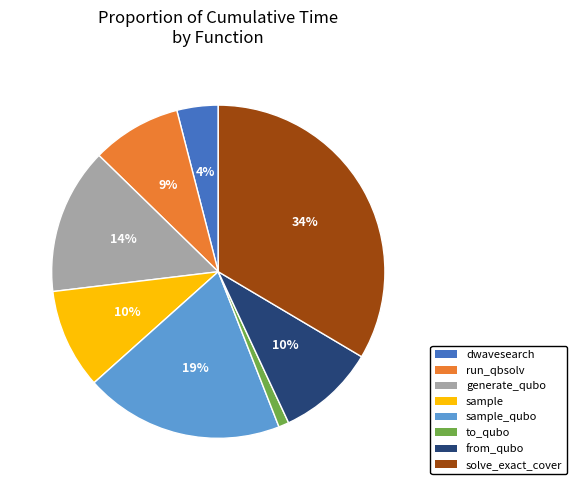

Does any single category account for the majority?

No